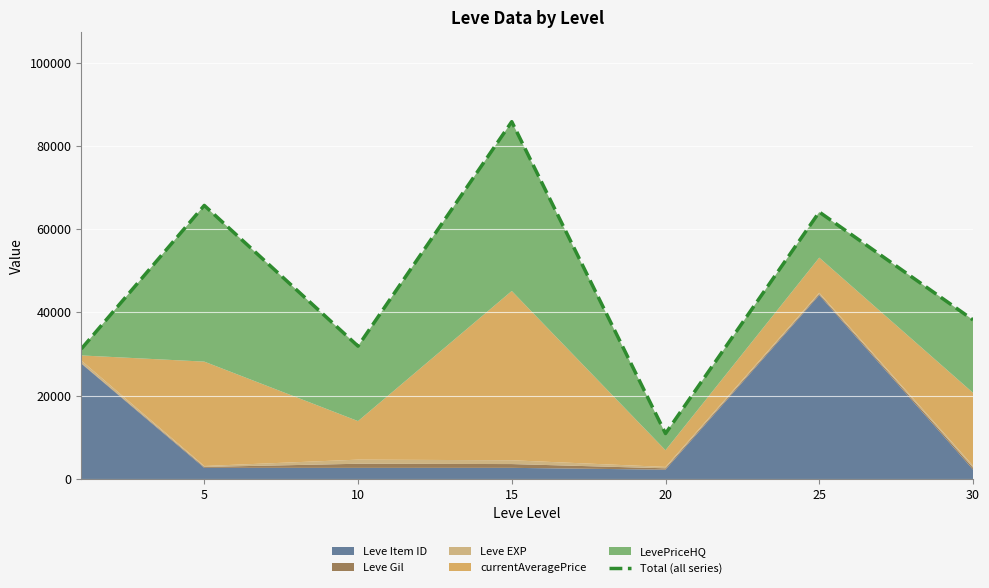

Is it true that the value at 20 is 10917.0?

True